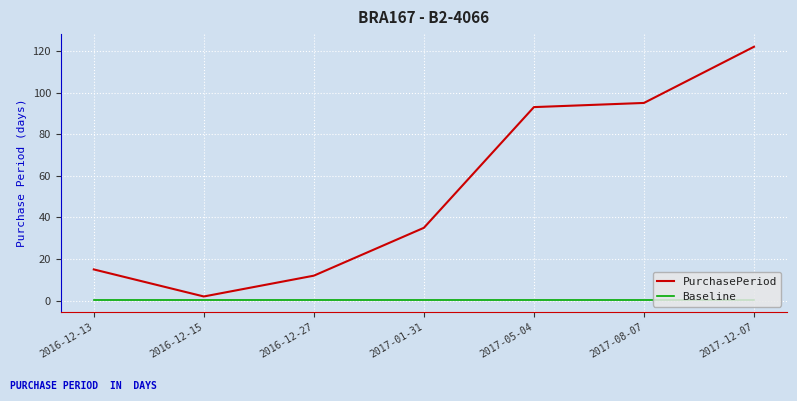

Rank the series at 2016-12-27 from lowest to highest value.

Baseline, PurchasePeriod